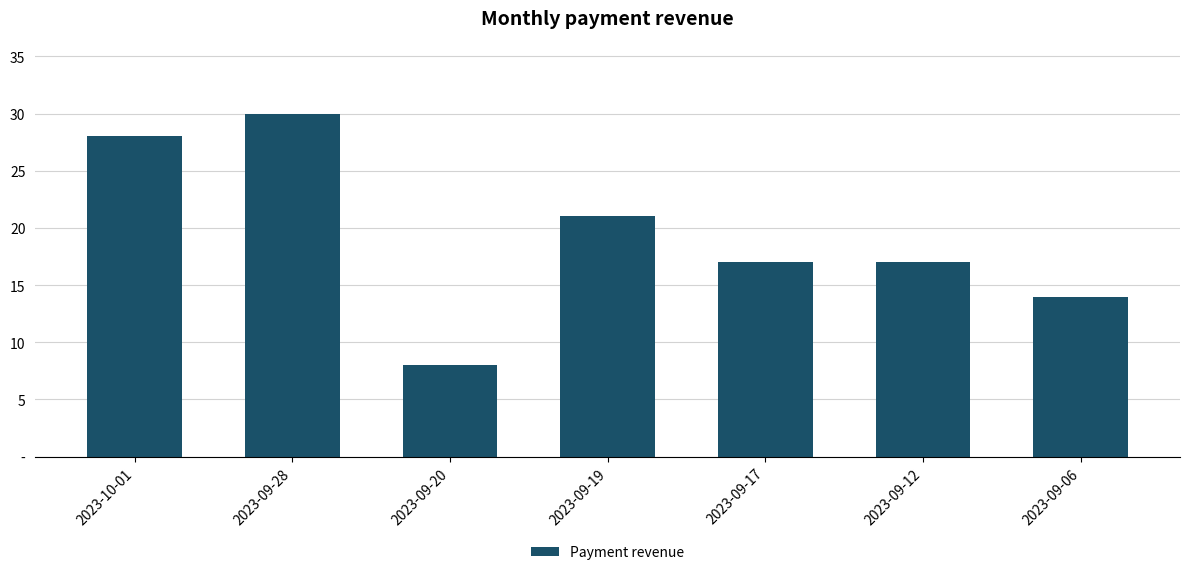

What is the difference between the second highest and minimum values?

20